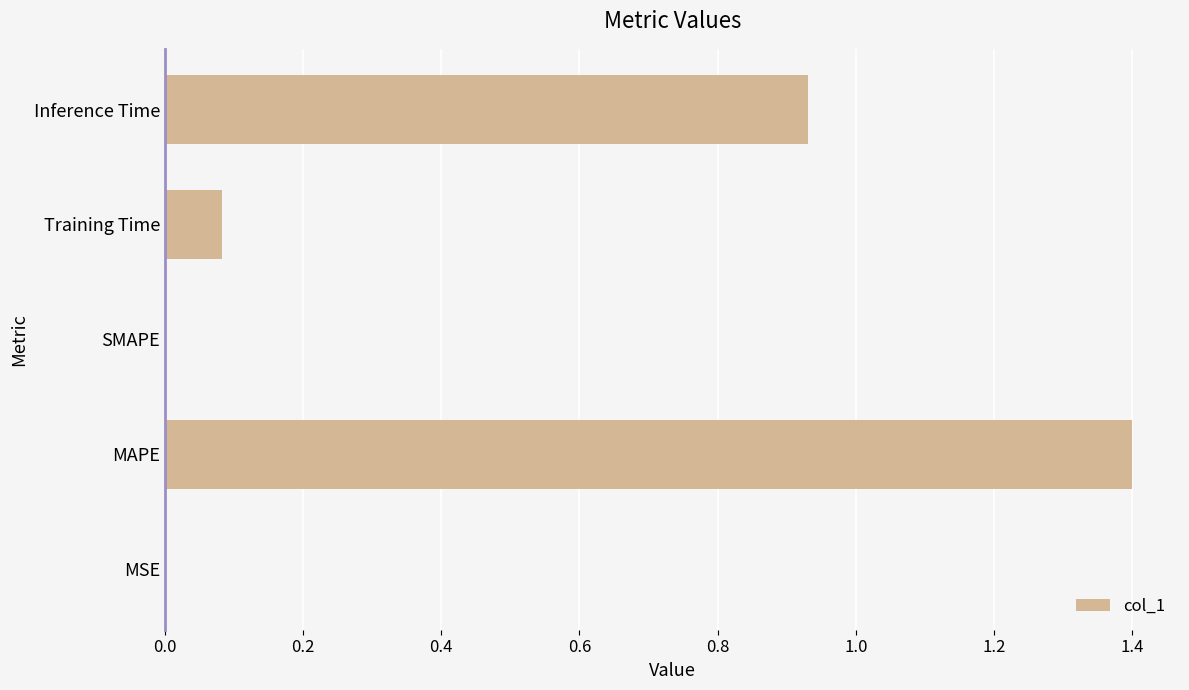

Is it true that the value at MSE is 0.0?

True